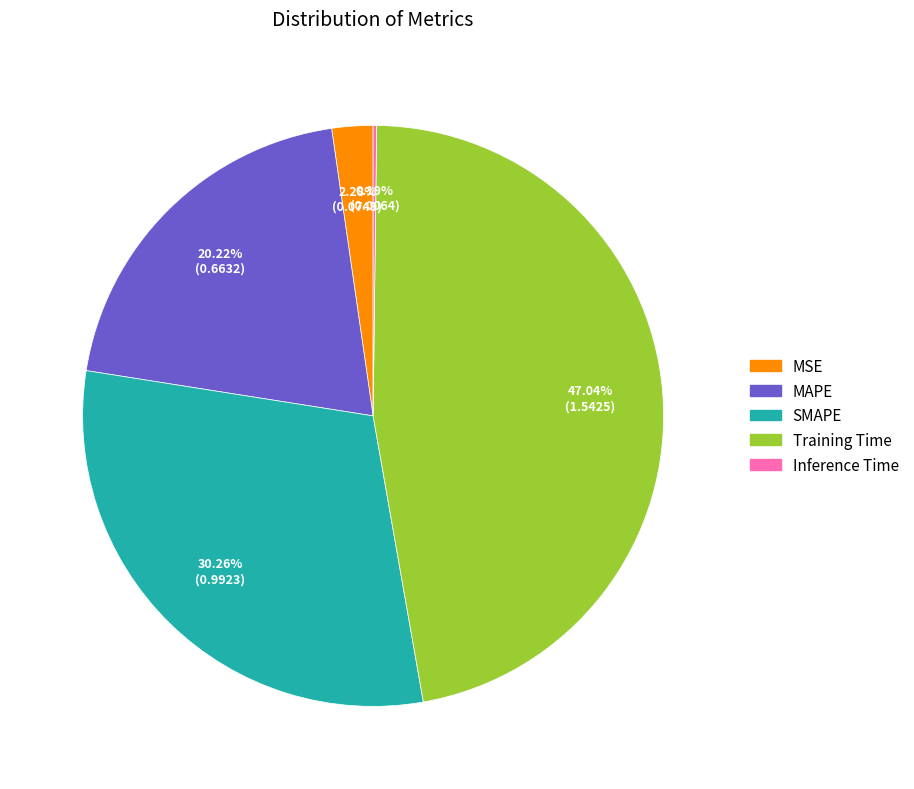

Which category has the biggest portion of the pie?

Training Time